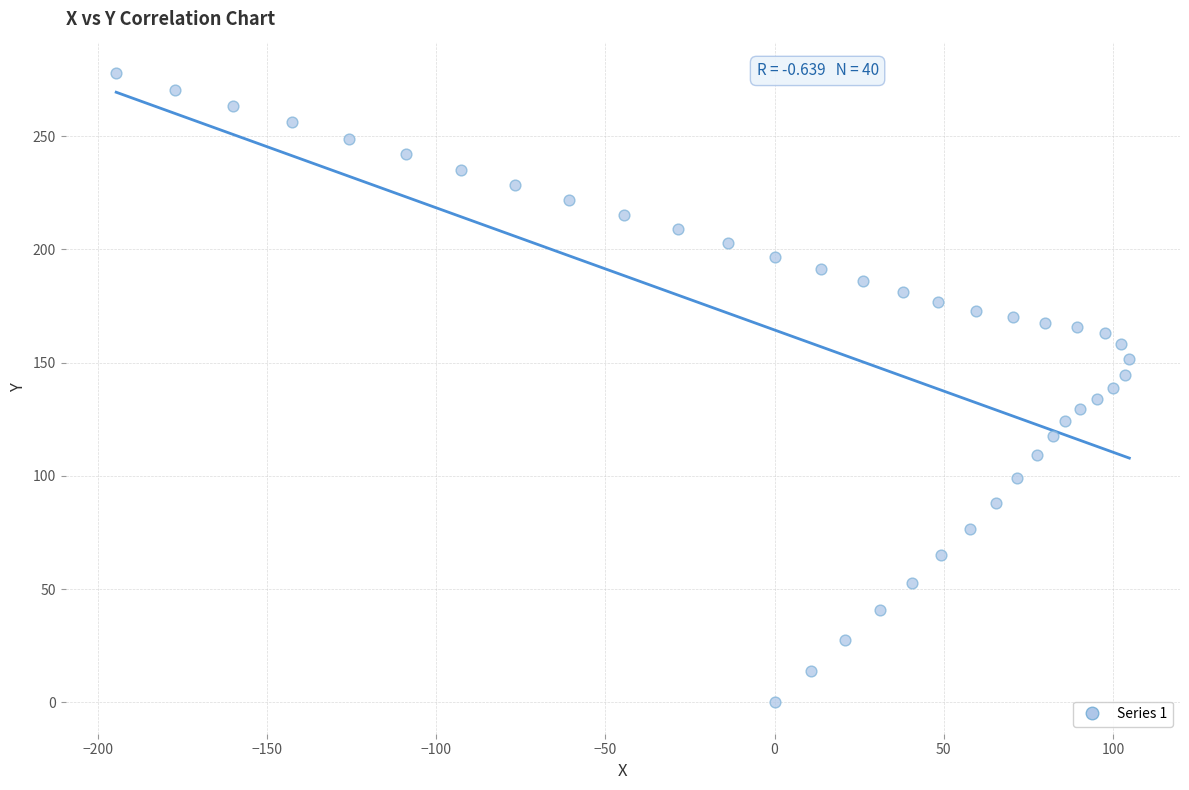

What is the range of Y values (max minus min)?

277.9